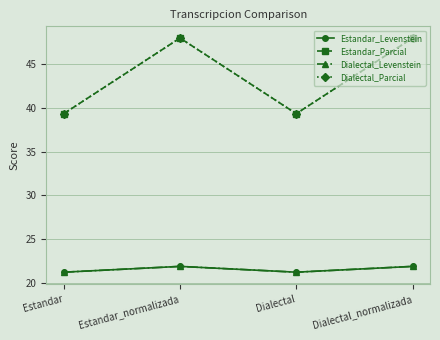

True or false: Estandar_Parcial and Dialectal_Levenstein intersect in this chart.

False